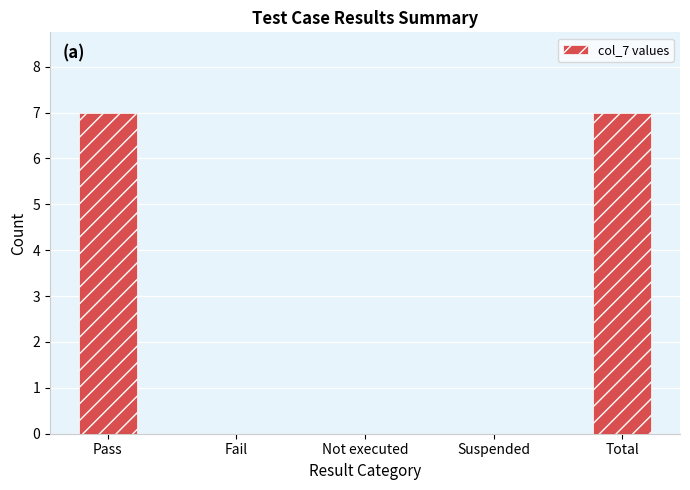

The value at Total is 9. True or false?

False